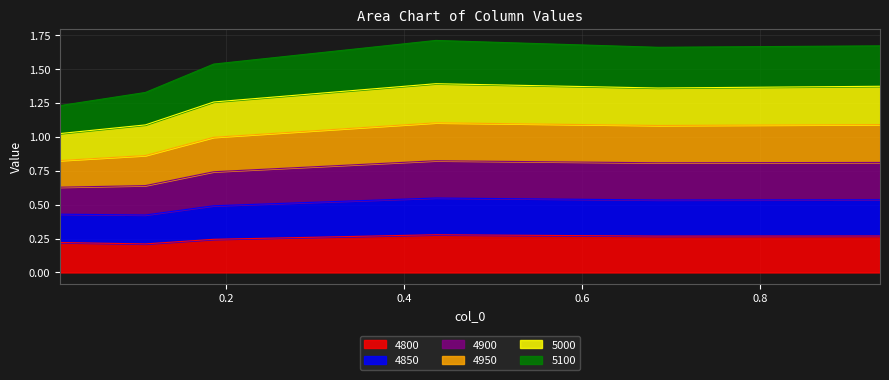

Which has a higher value, 0.1095890410958904 or 0.4356164383561644?

0.4356164383561644